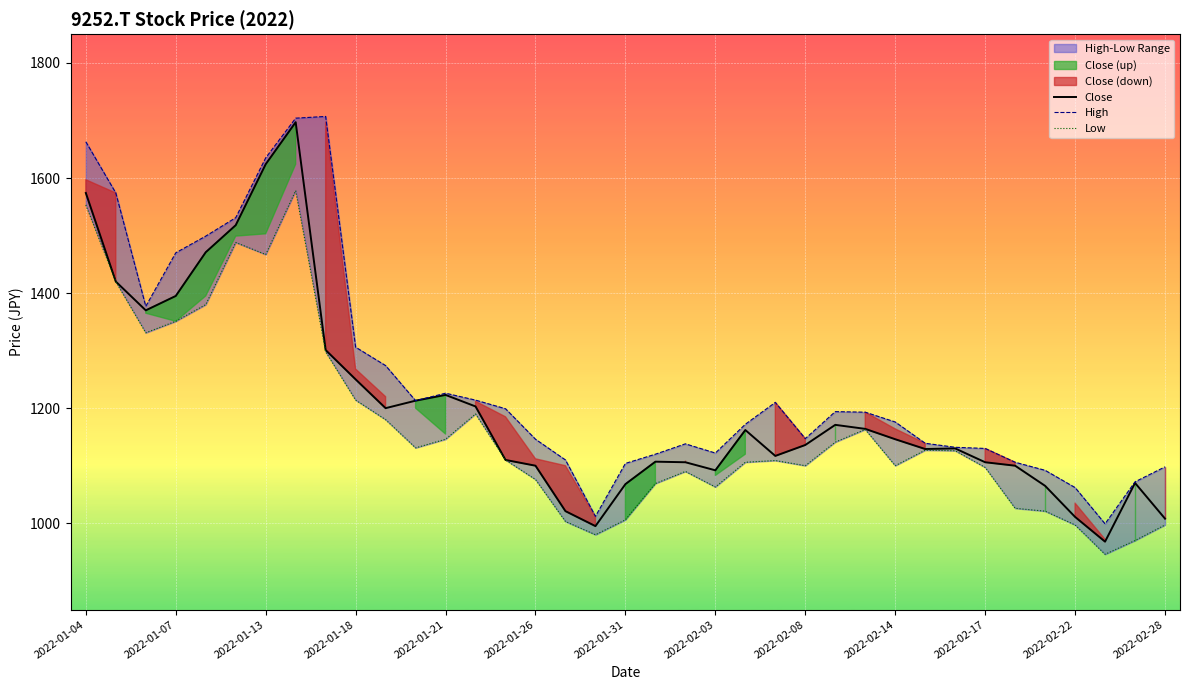

What is the minimum value for Close?

968